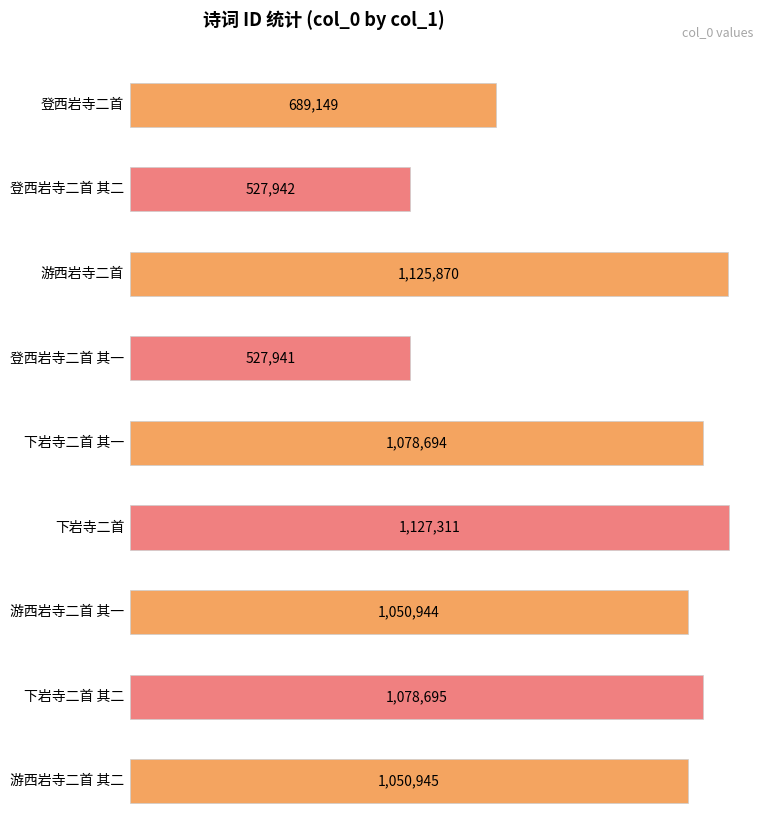

What is the smallest value displayed?

527941